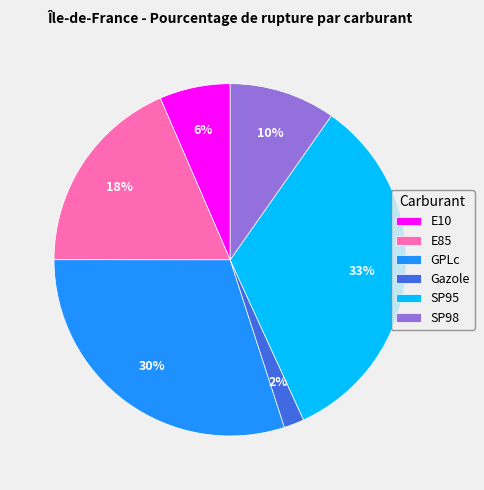

Which slice is the largest?

SP95